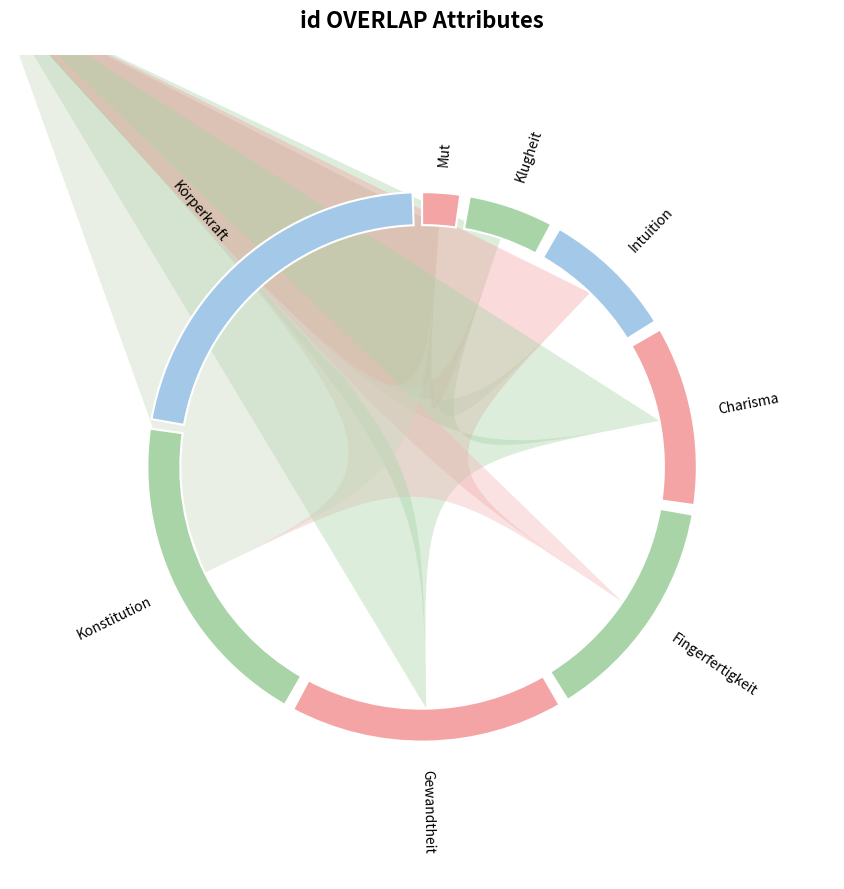

Between Körperkraft and Charisma, which is larger?

Körperkraft